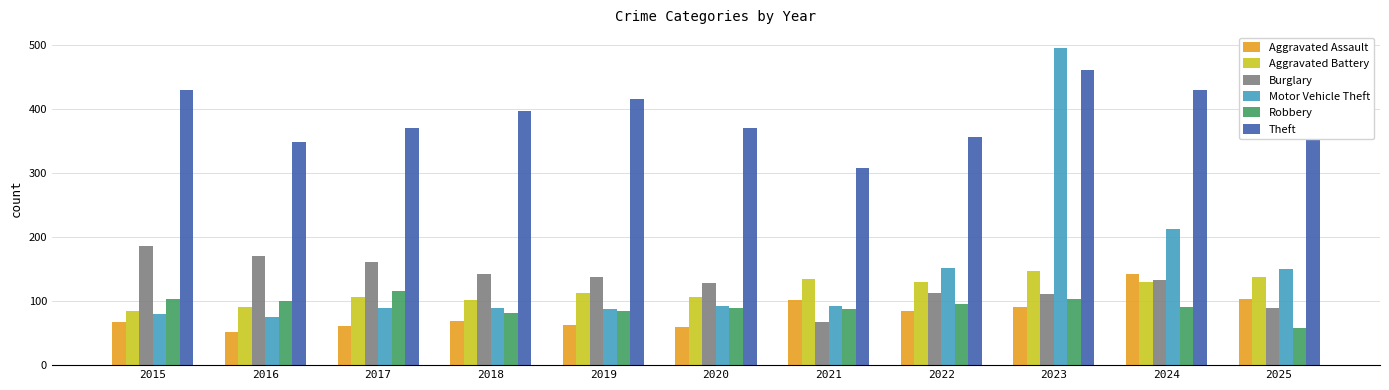

What is the average value of the Aggravated Battery series?

116